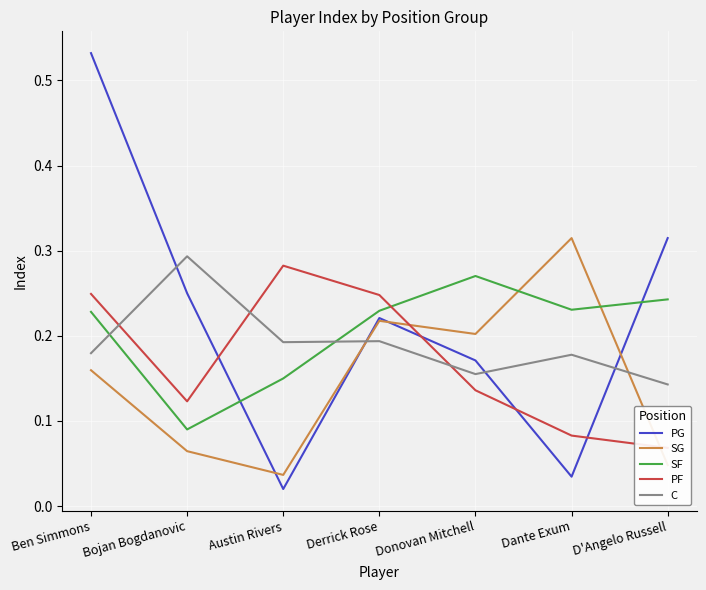

Reading right to left, transcribe all the data shown in this chart.

PG: 0.3	0.0	0.2	0.2	0.0	0.2	0.5
SG: 0.0	0.3	0.2	0.2	0.0	0.1	0.2
SF: 0.2	0.2	0.3	0.2	0.1	0.1	0.2
PF: 0.1	0.1	0.1	0.2	0.3	0.1	0.2
C: 0.1	0.2	0.2	0.2	0.2	0.3	0.2